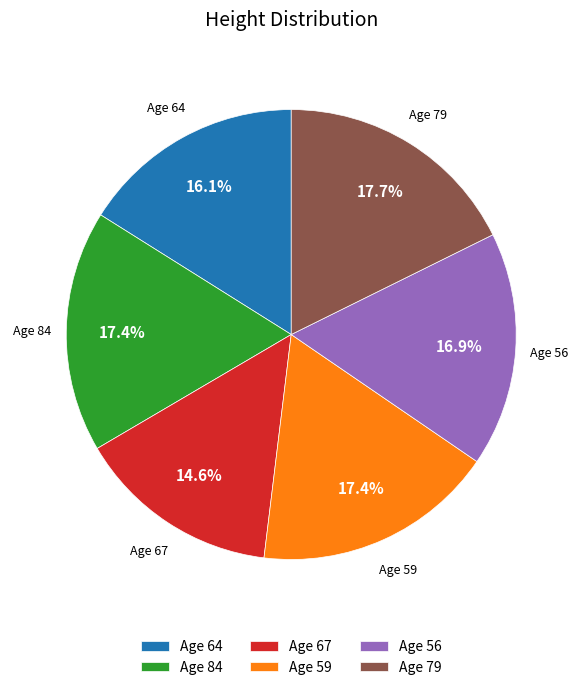

What is the ratio of the value at Age 56 to the value at Age 64?

1.0